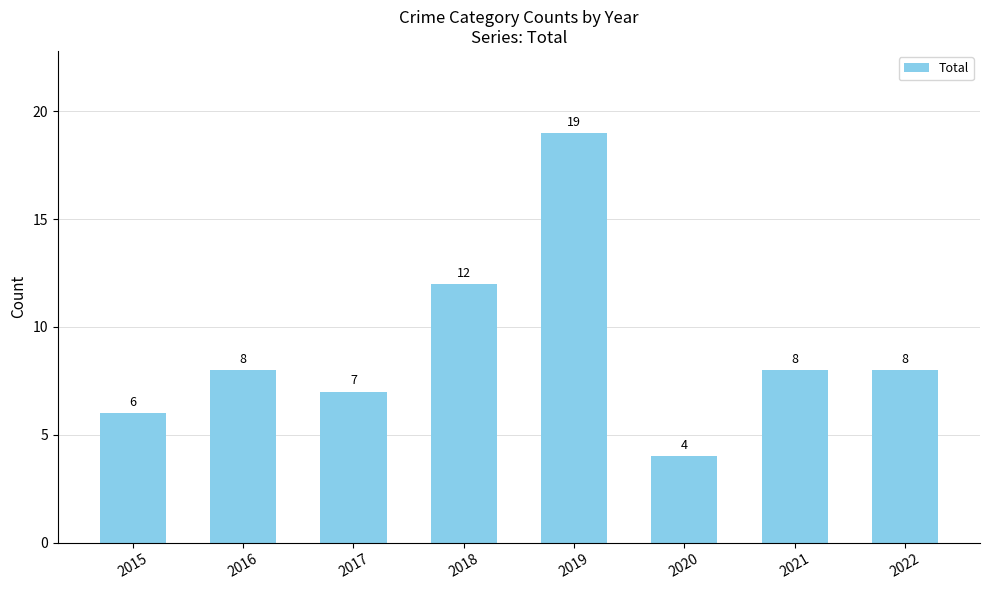

What is the difference between the second highest and second lowest values?

6